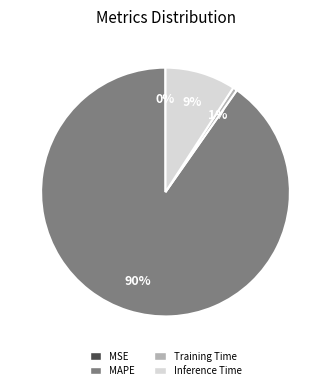

Which has a higher value, Inference Time or Training Time?

Inference Time